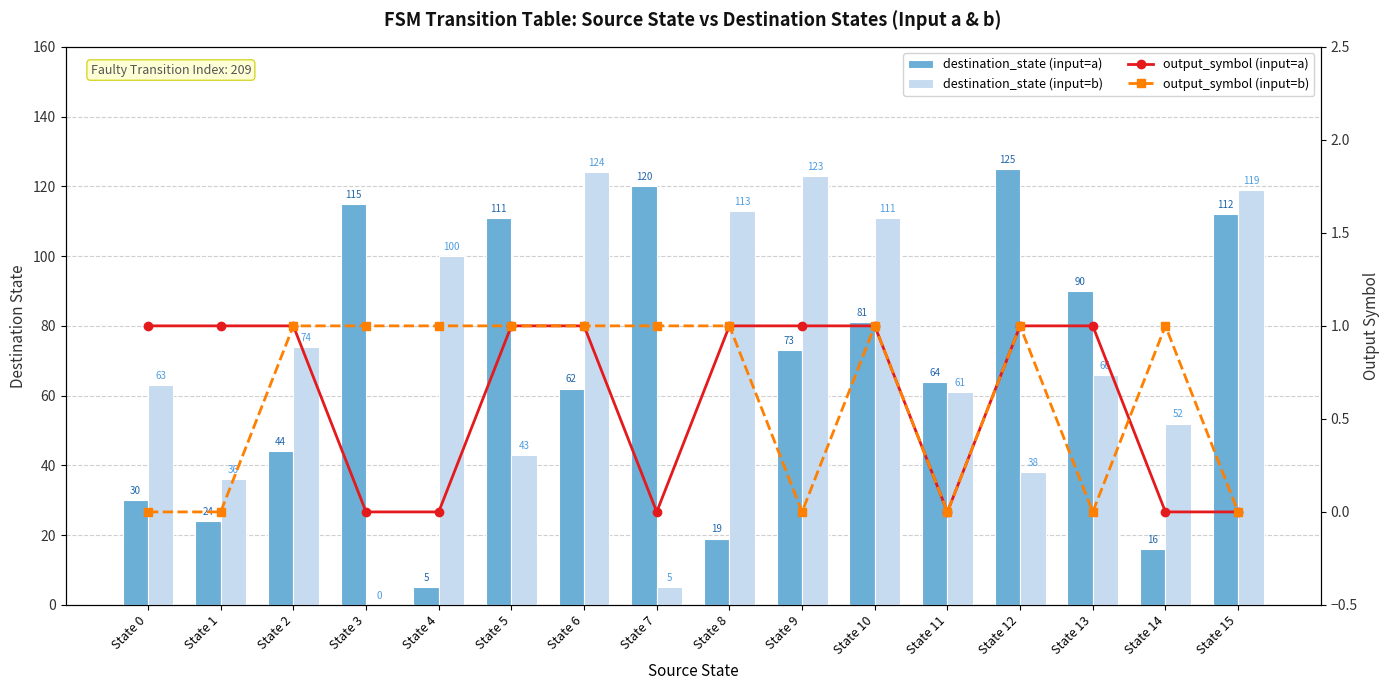

The value of destination_state (input=a) at State 13 is 90. True or false?

True